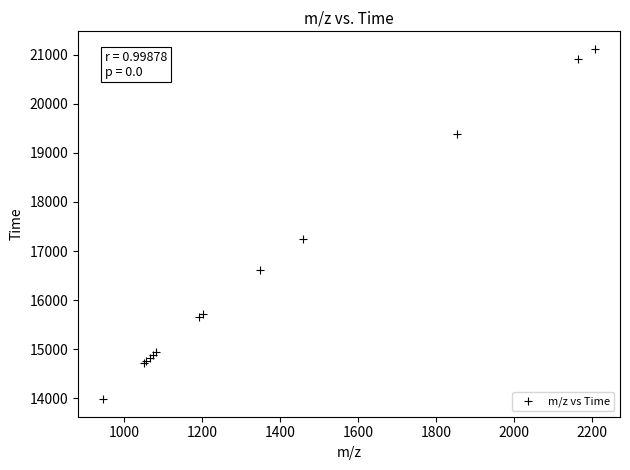

What Y value in the scatter plot is closest to 17550?

17251.4